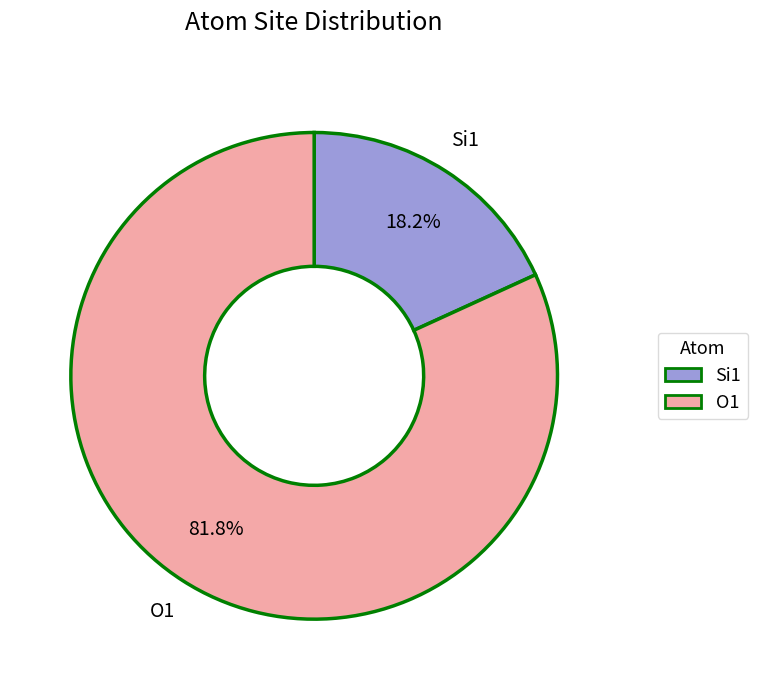

Is there any slice that represents more than half of the pie?

Yes